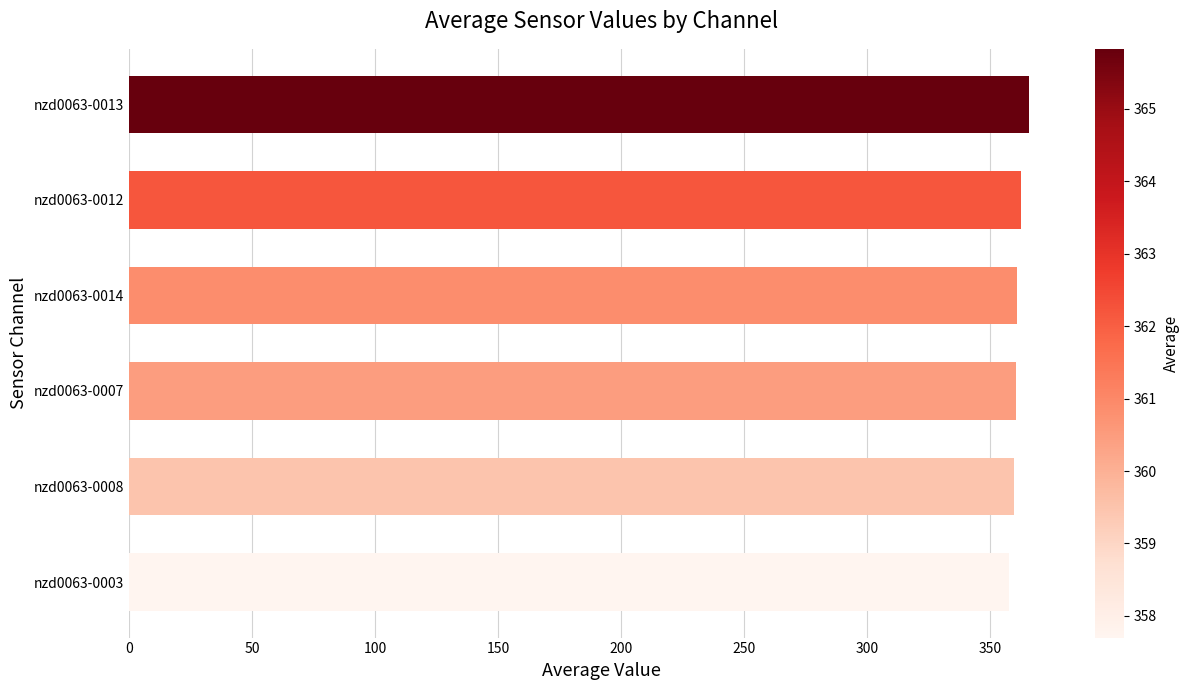

What is the label of the 2nd bar from the top?

nzd0063-0012